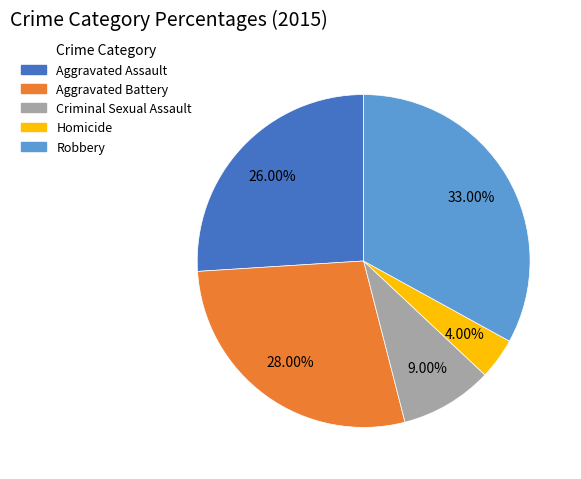

Which category has the smallest portion of the pie?

Homicide